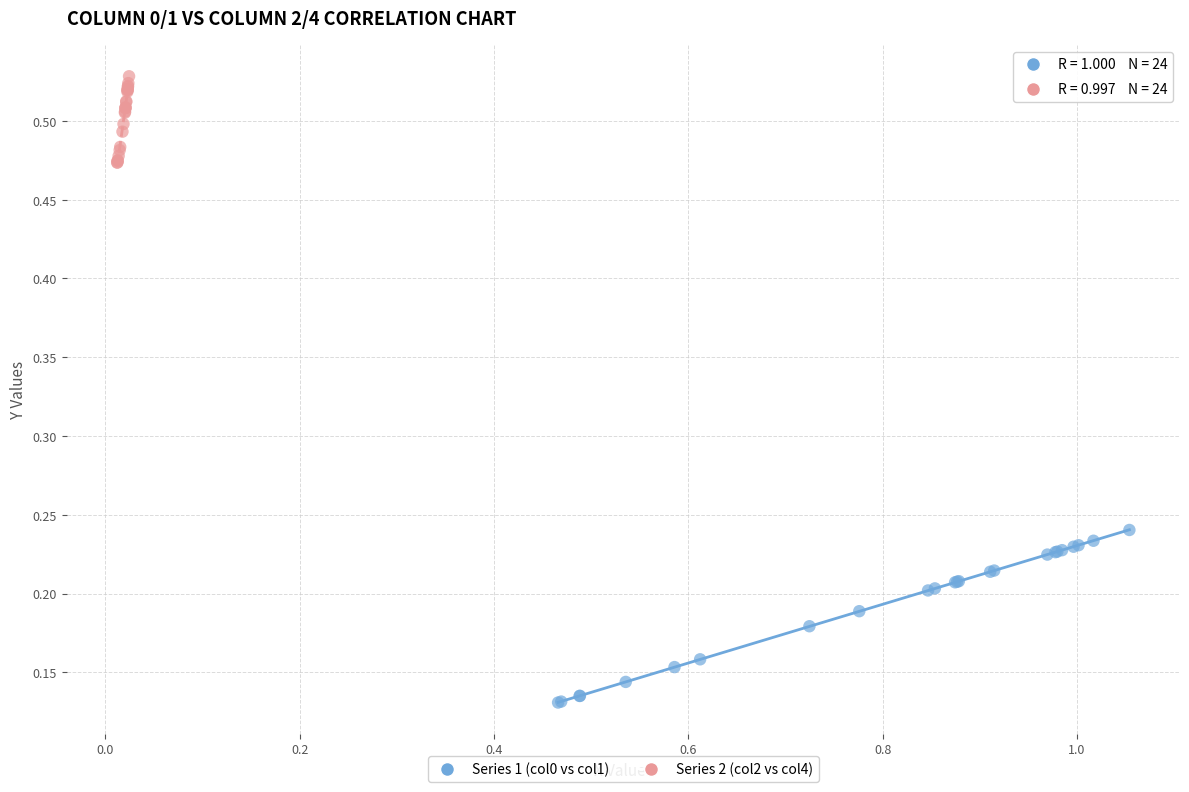

Which series reaches the minimum Y coordinate?

Series 1 (col0 vs col1)